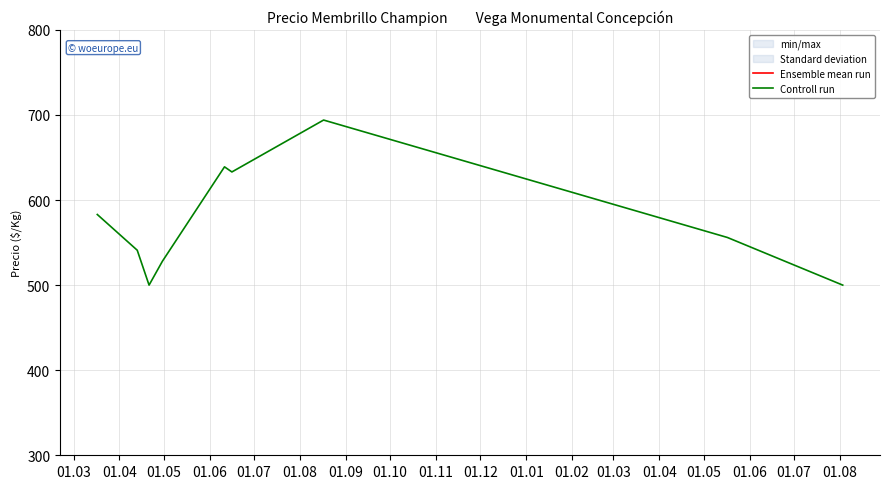

What is the highest value of the Controll run series?

694